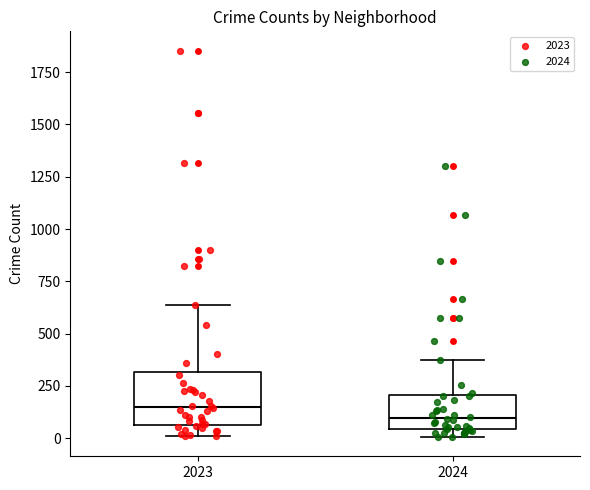

Which box has the lowest median line?

2024